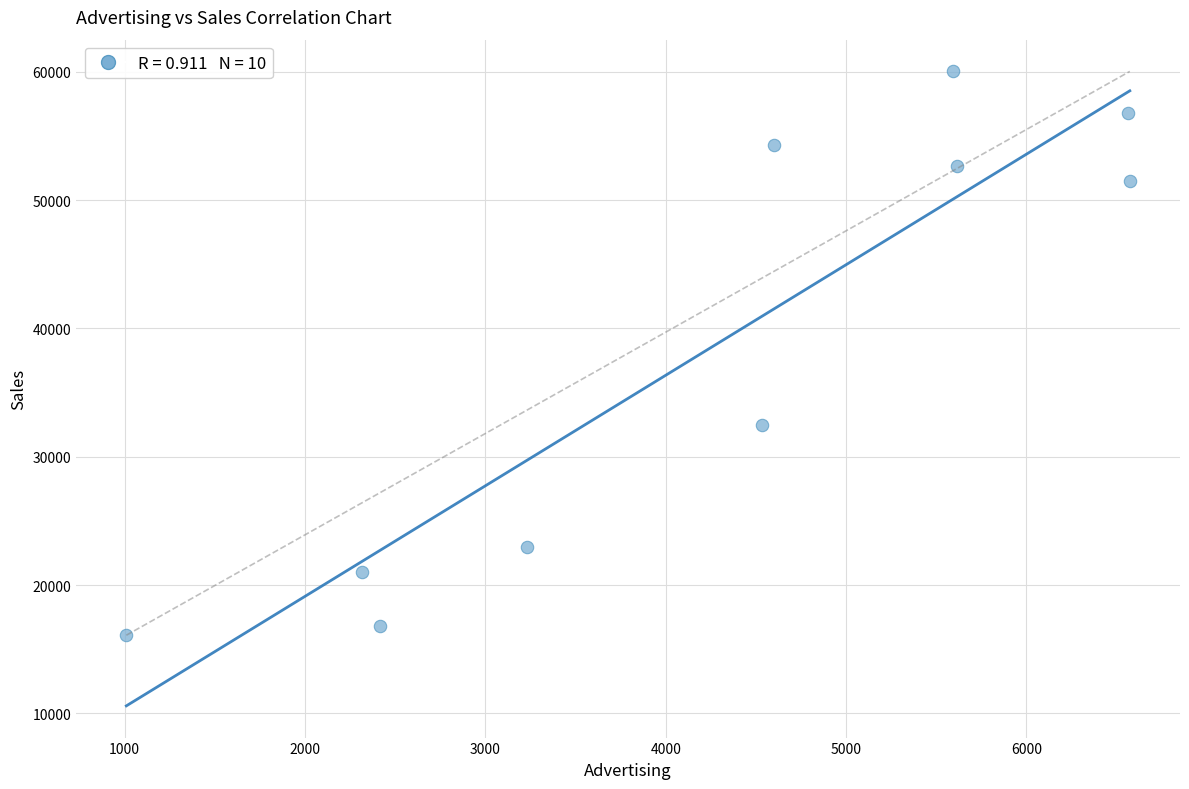

What is the average X value?

4244